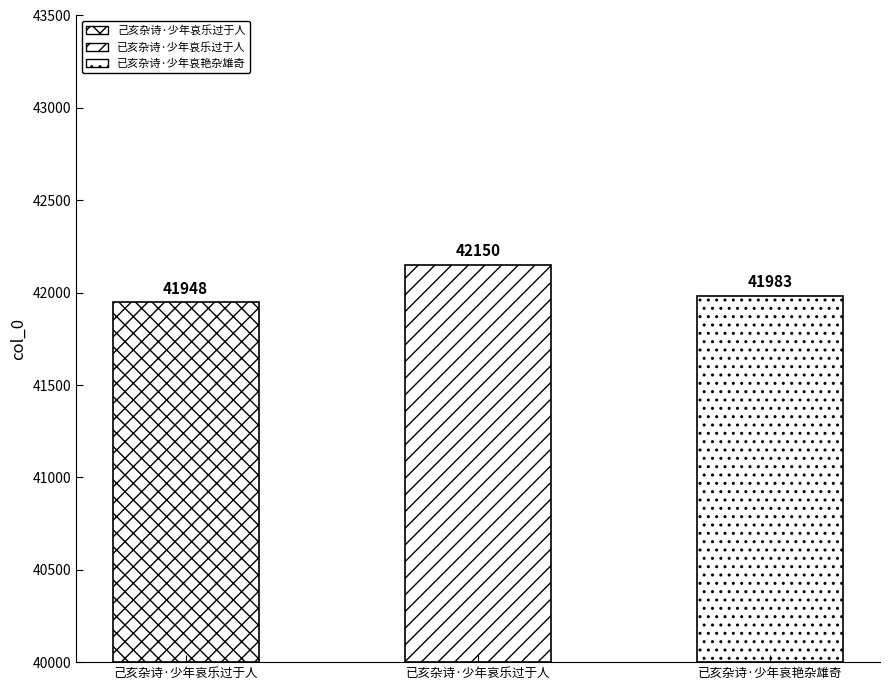

What position from the left is 己亥杂诗·少年哀乐过于人?

1